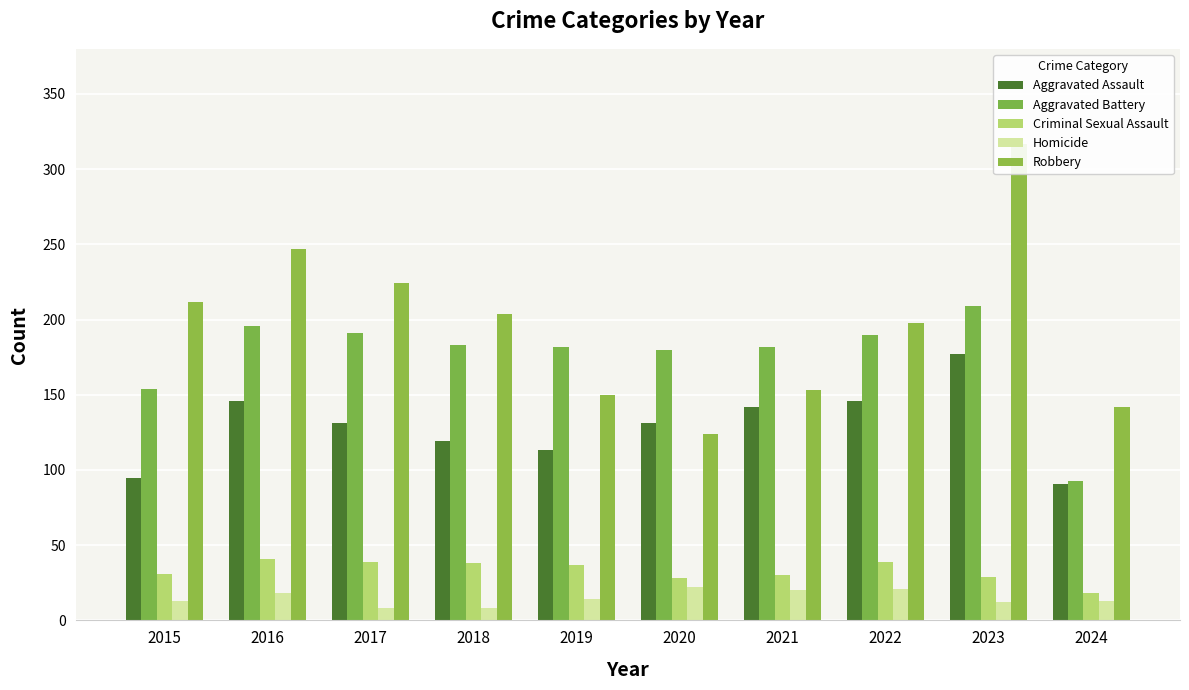

At which label is Homicide closest to 15?

2019